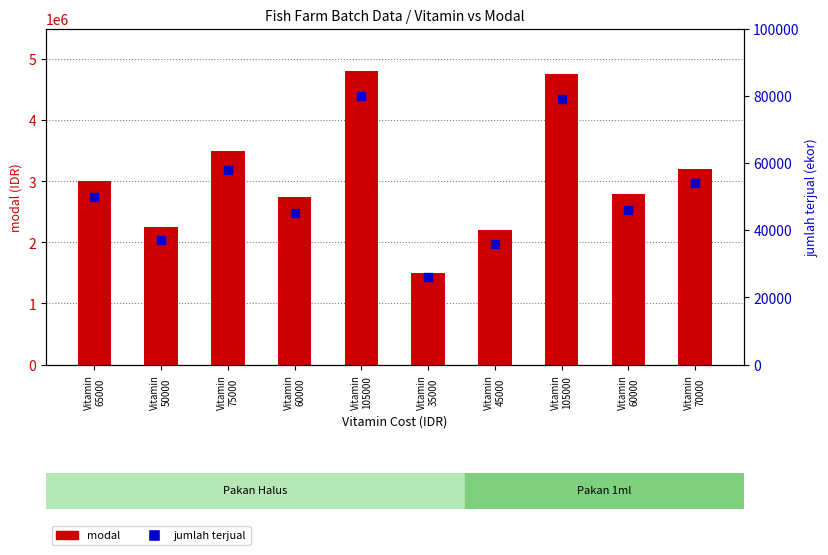

Which series has the widest spread of Y values?

modal